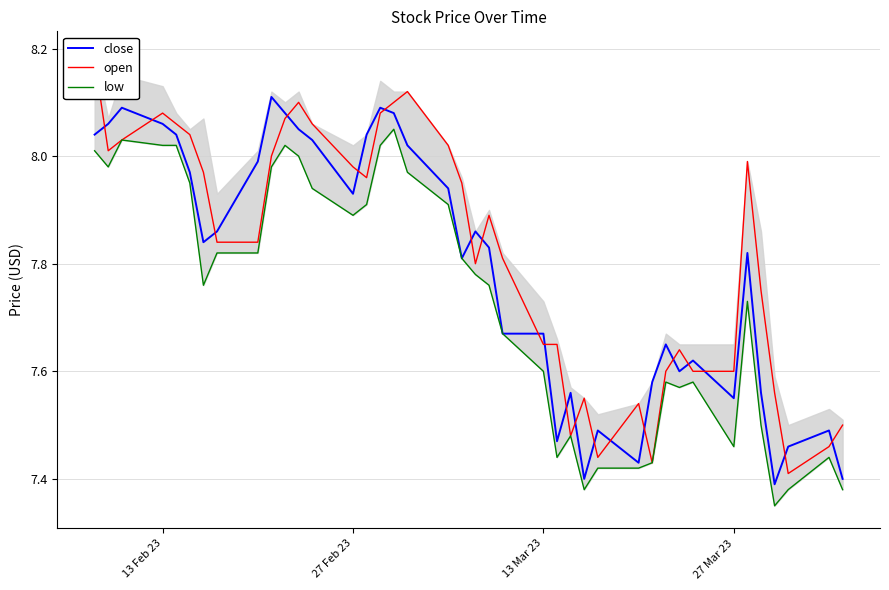

Is it true that close equals 11.9 at 26?

False